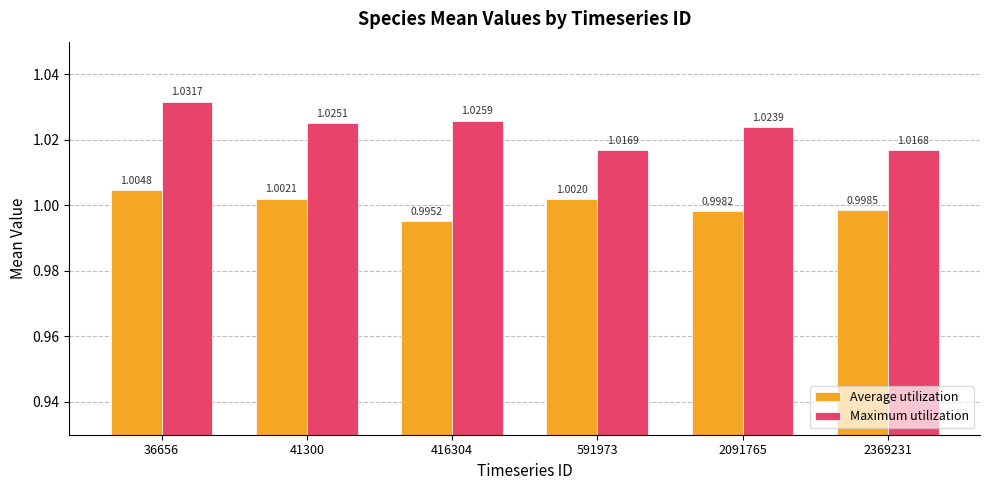

What is the sum of the Maximum utilization values at 36656 and 2091765?

2.1